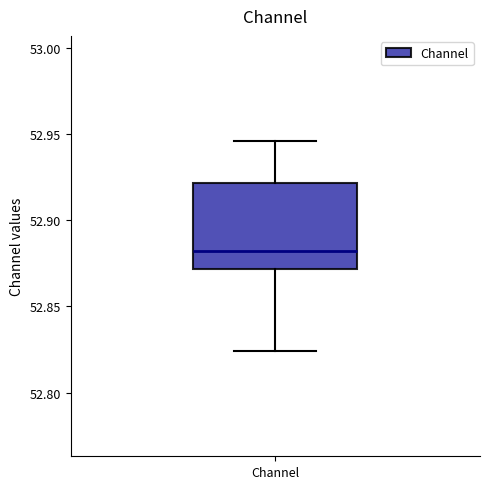

Where does the median line of the box for Channel sit on the y-axis? The values are not printed on the chart, so give them approximately, as read against the axis.

52.880